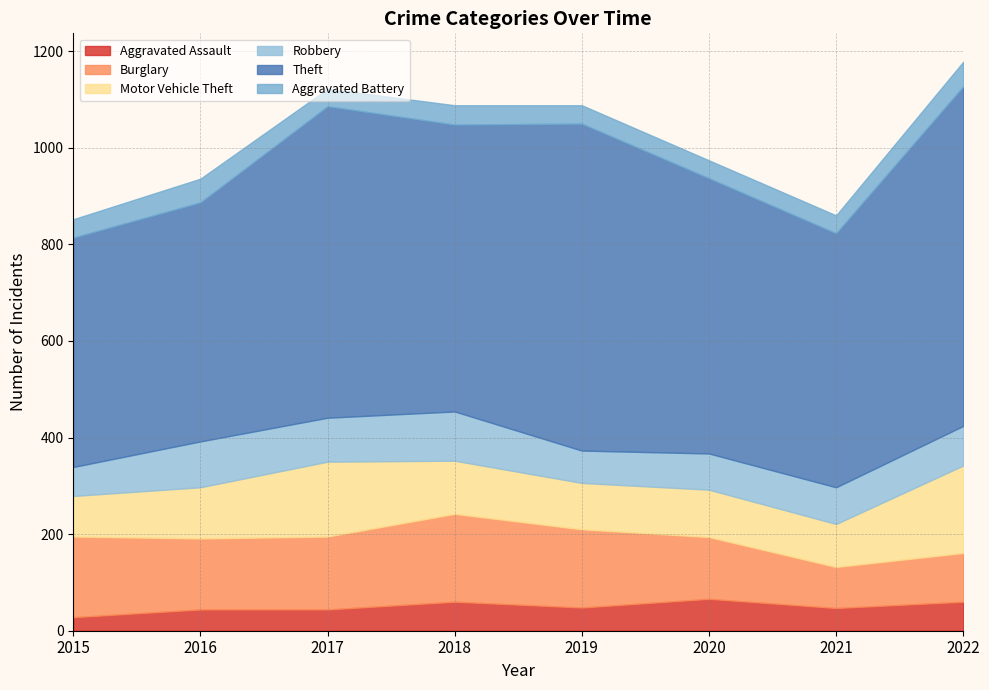

At how many categories does at least one series exceed 274?

8